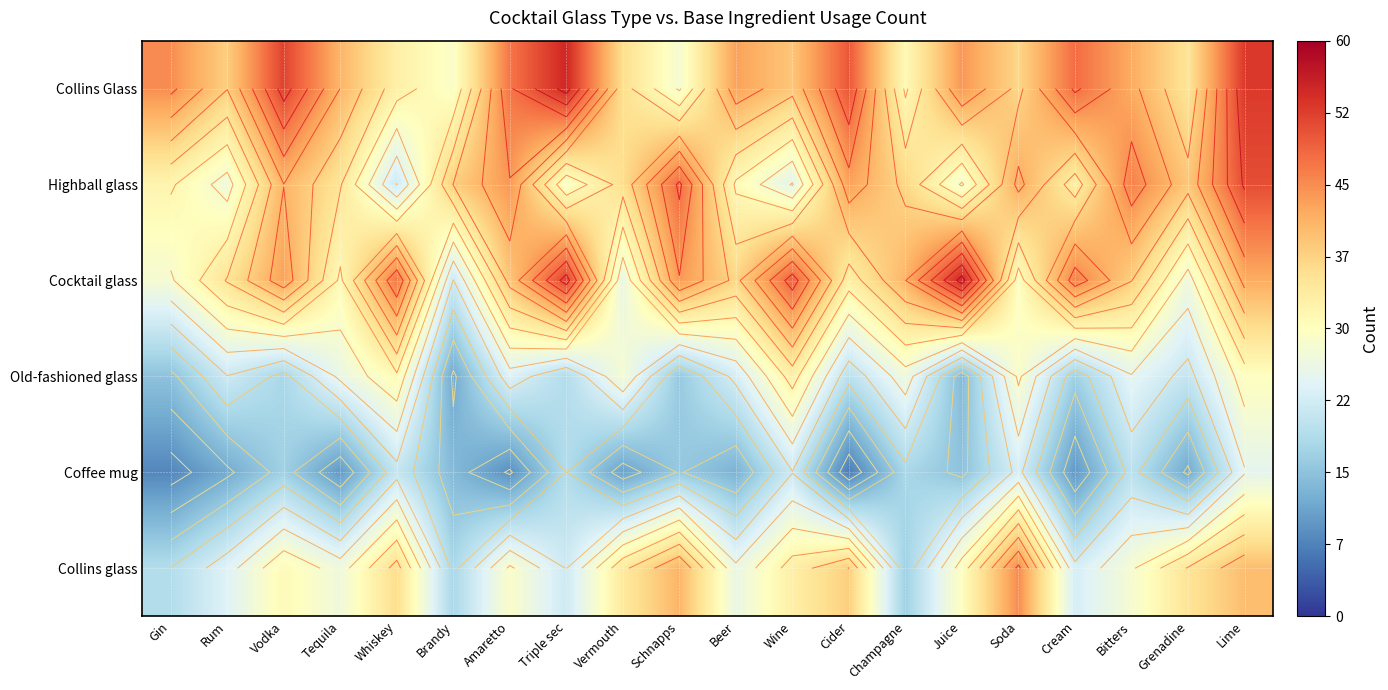

Count the number of data series in this chart.

6